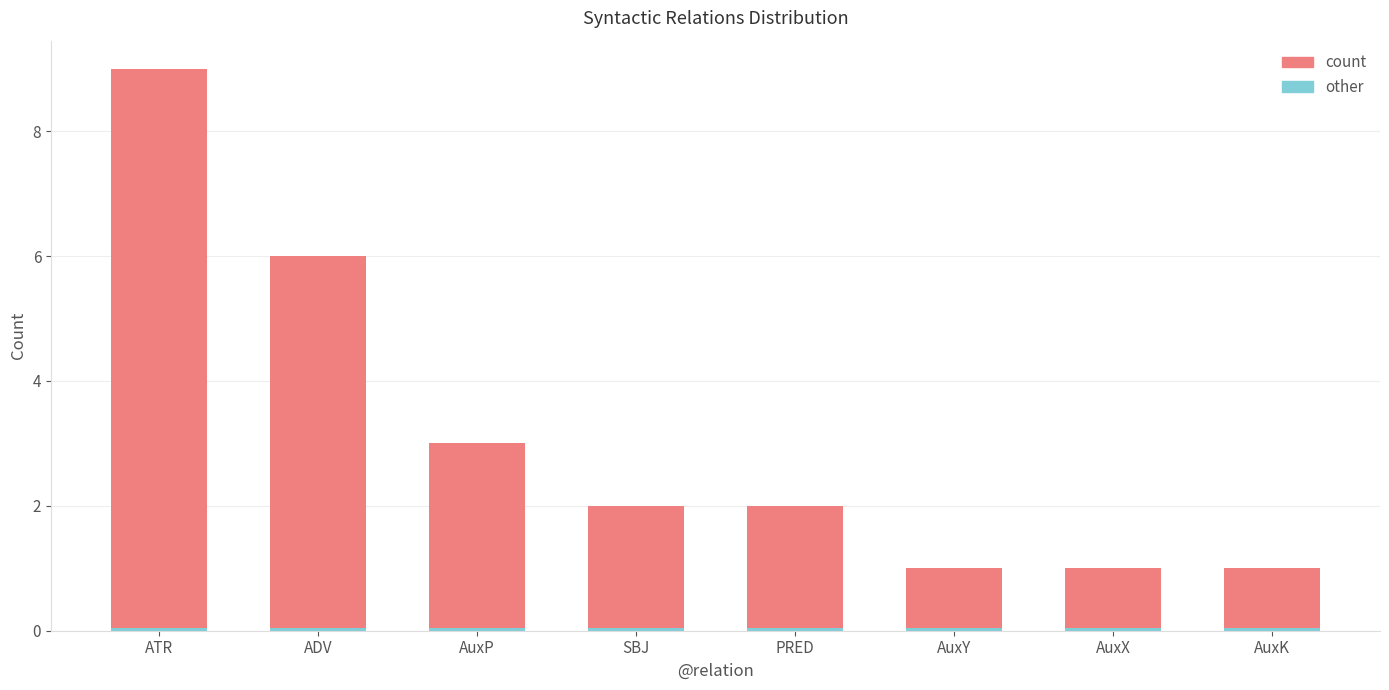

What value does the count series have at SBJ?

2.0